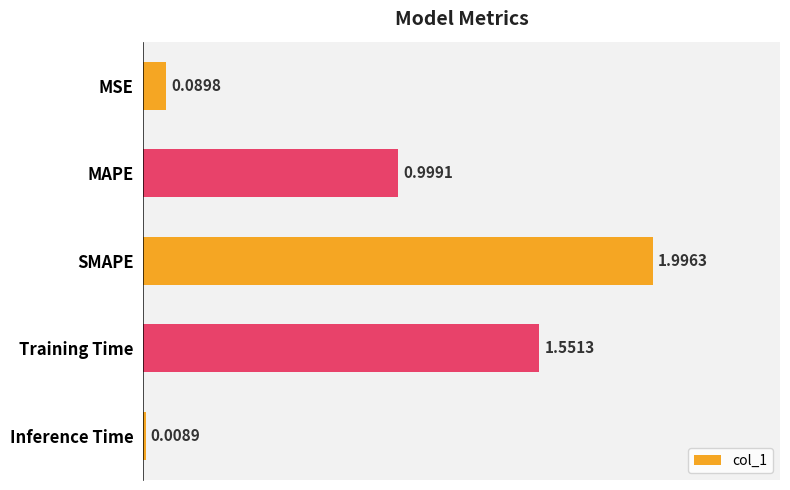

How many data points does each series have?

5